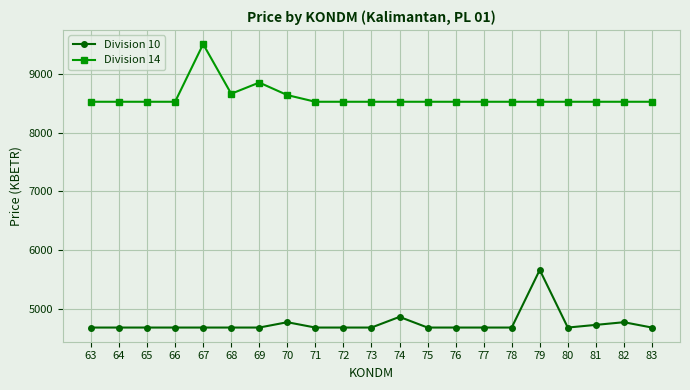

Which series has the largest total across all categories?

Division 14